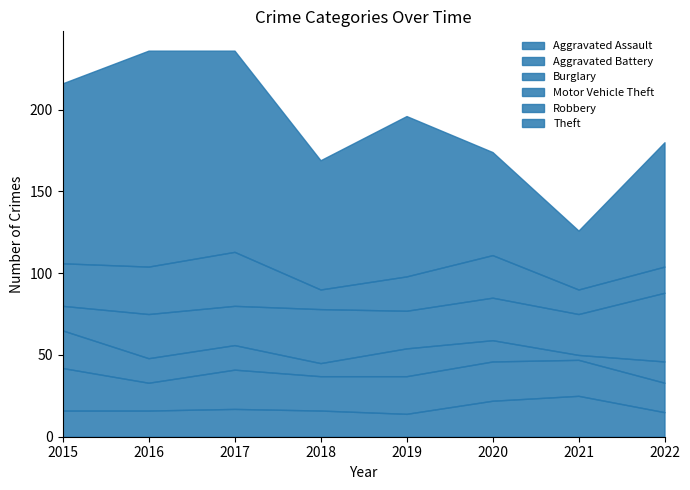

True or false: Burglary has a value of 13 at 2020.

True